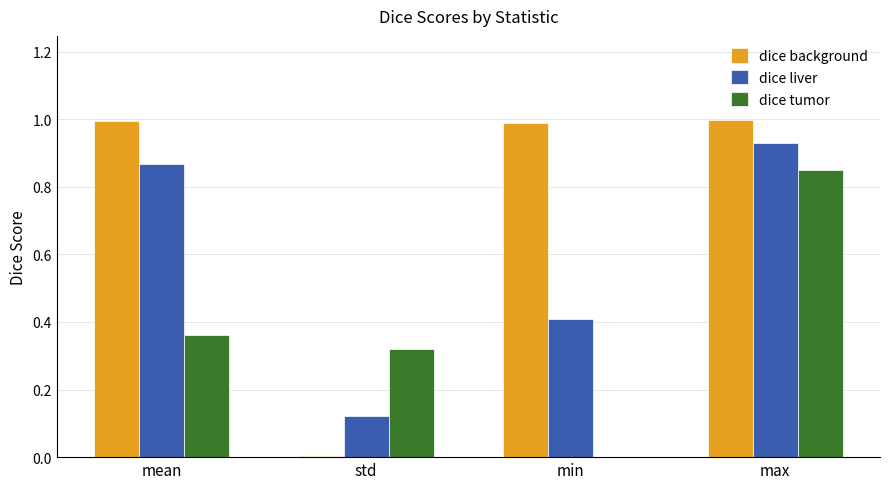

True or false: dice background has a value of 1.8 at min.

False